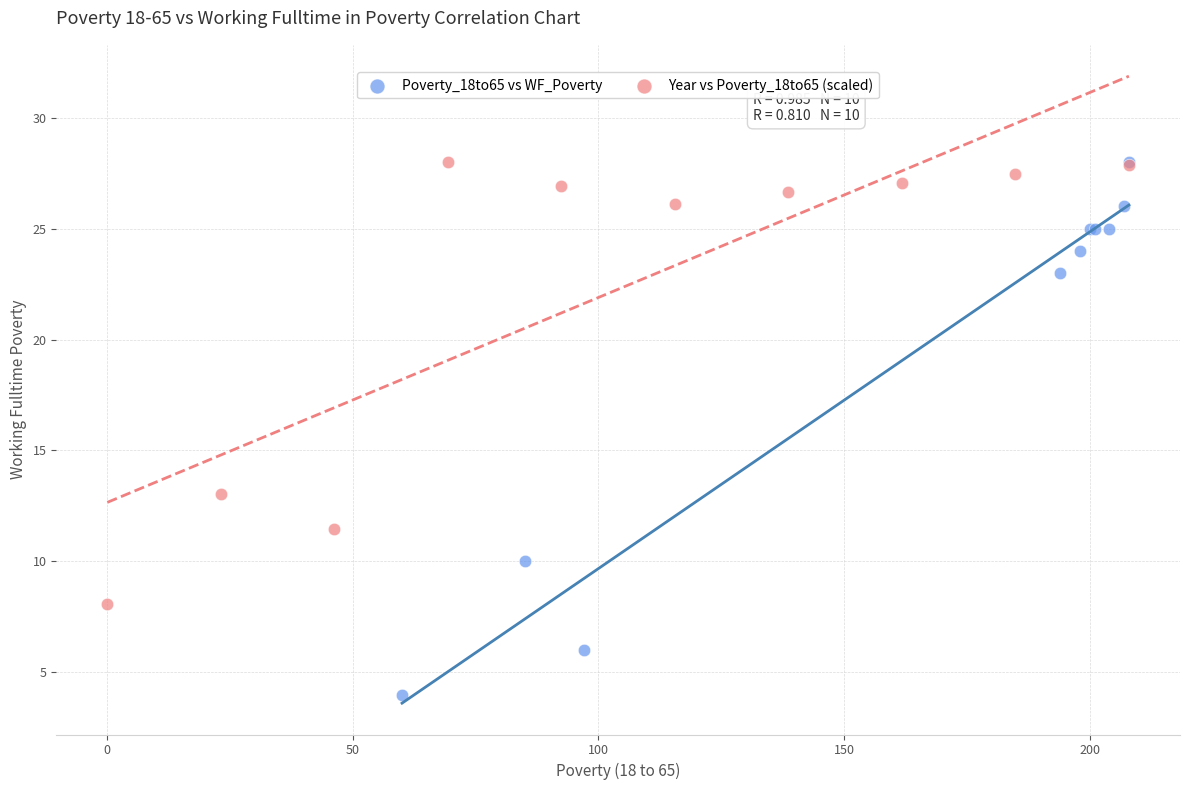

Which series has the largest Y range (max minus min)?

Poverty_18to65 vs WF_Poverty